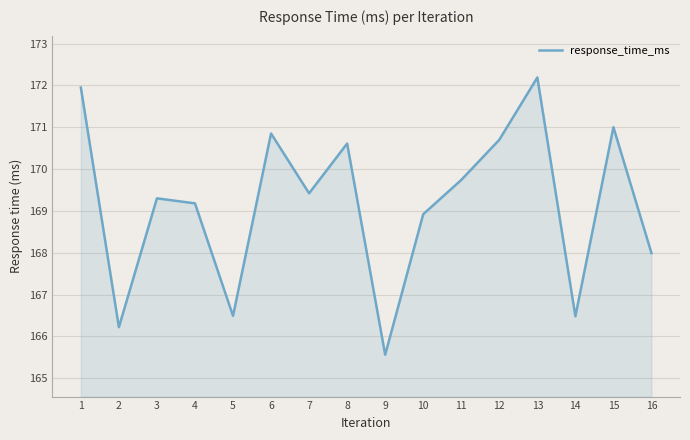

Between 14 and 12, which is larger?

12